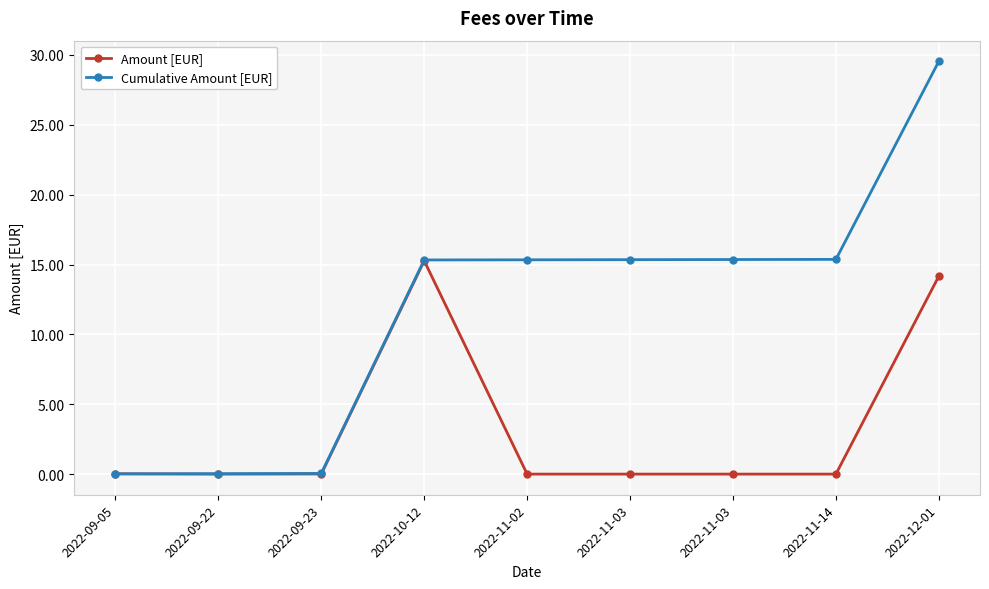

What is the value of the Cumulative Amount [EUR] point at the 7th from the left?

15.3